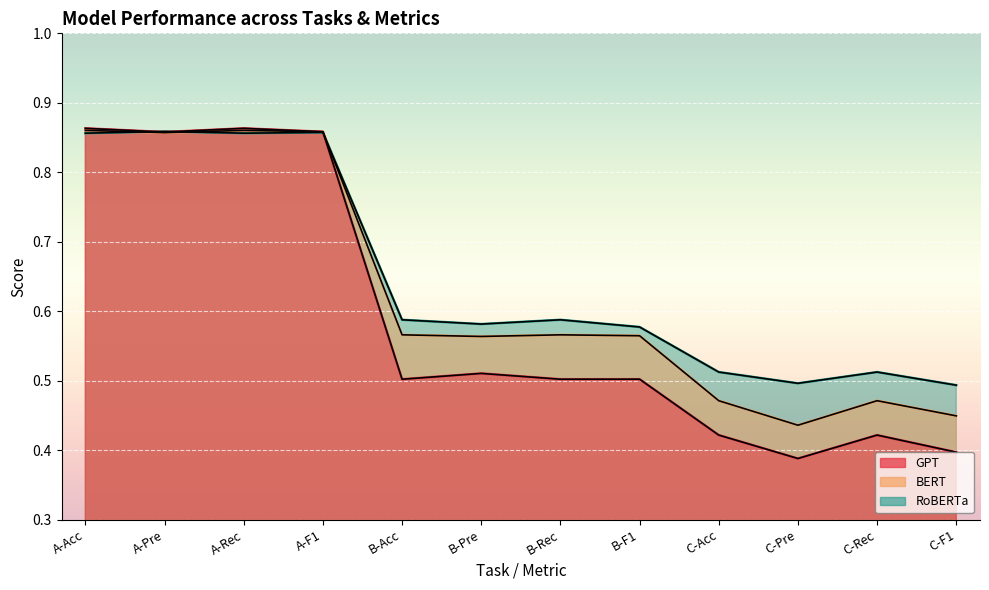

Rank the series by their maximum value, from highest to lowest.

GPT, BERT, RoBERTa